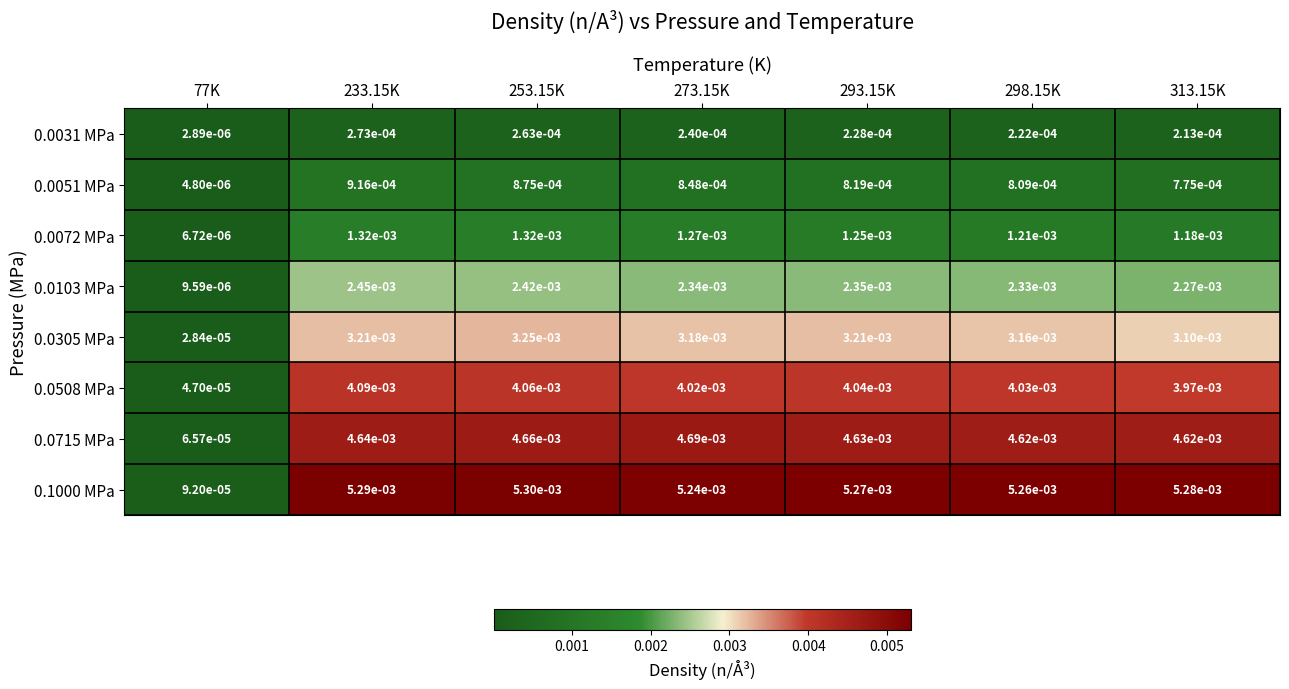

Is the value of 0.0103 MPa at 273.15K greater than the value of 0.0305 MPa at 273.15K?

No